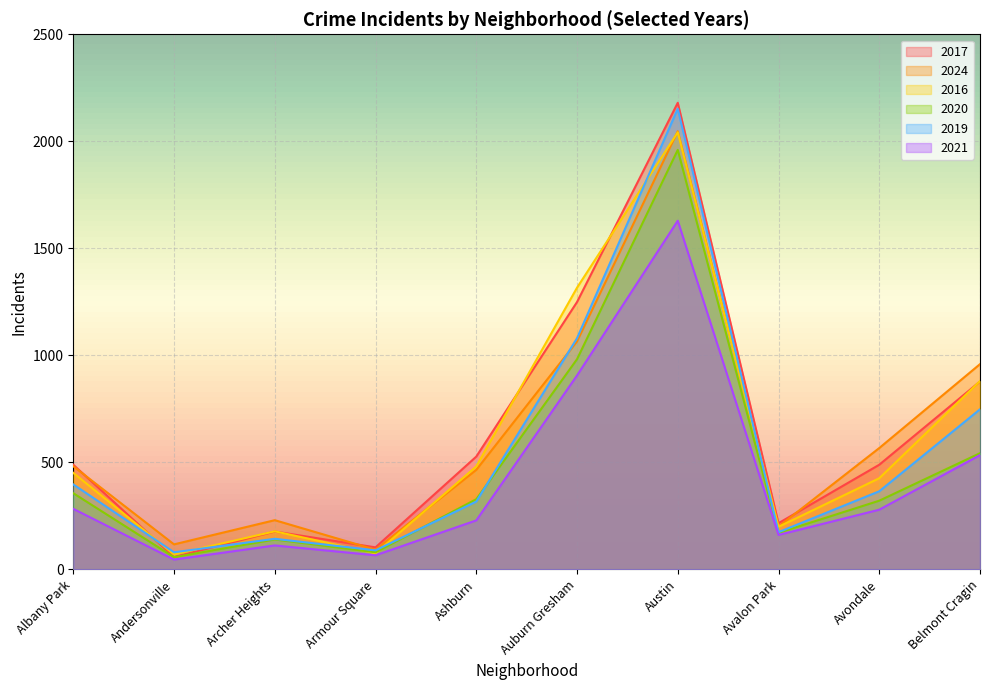

How many data points in 2024 are above 482?

4